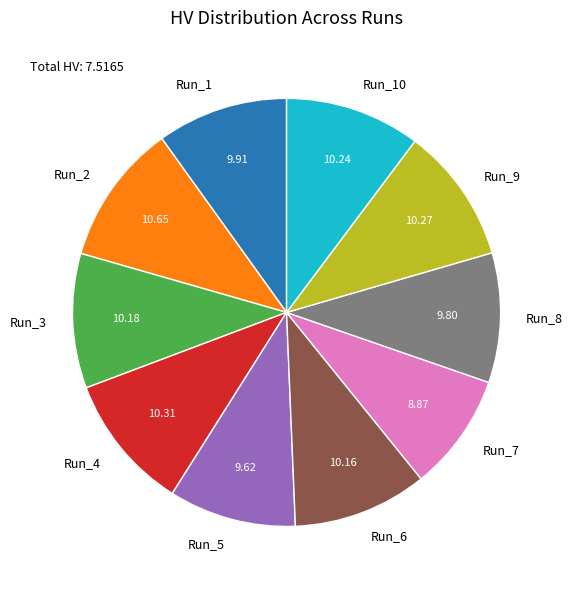

Count the number of slices in the pie.

10